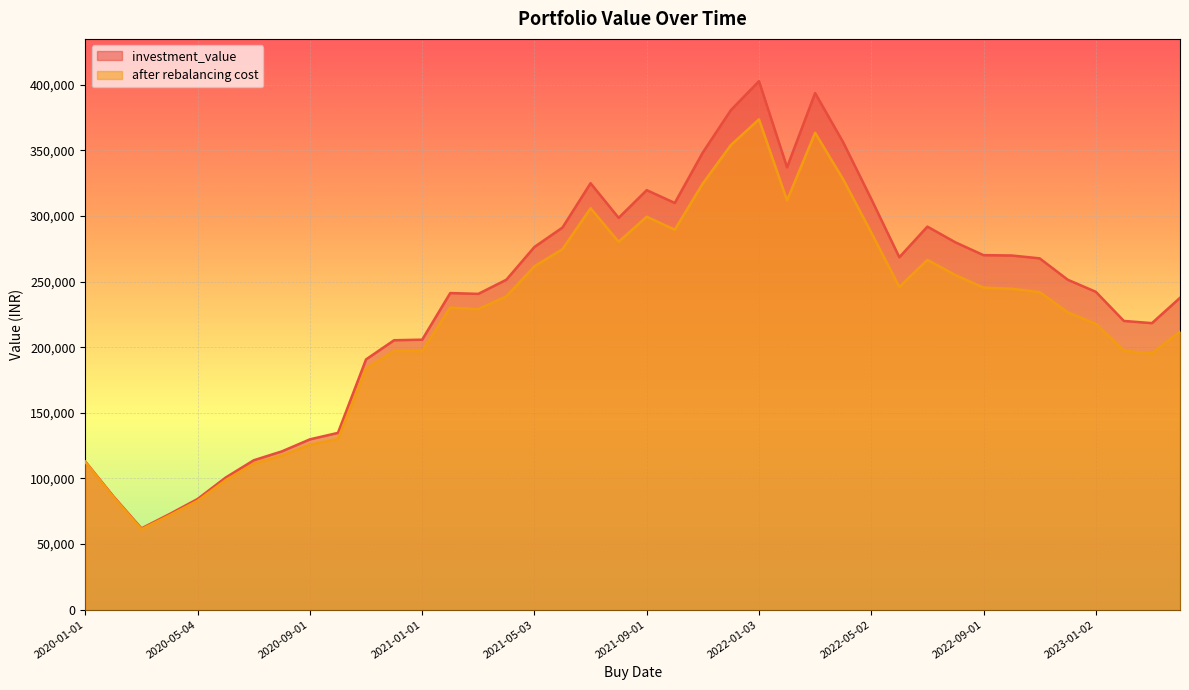

Between 2022-02-01 and 2022-06-01, which series saw the biggest shift?

investment_value